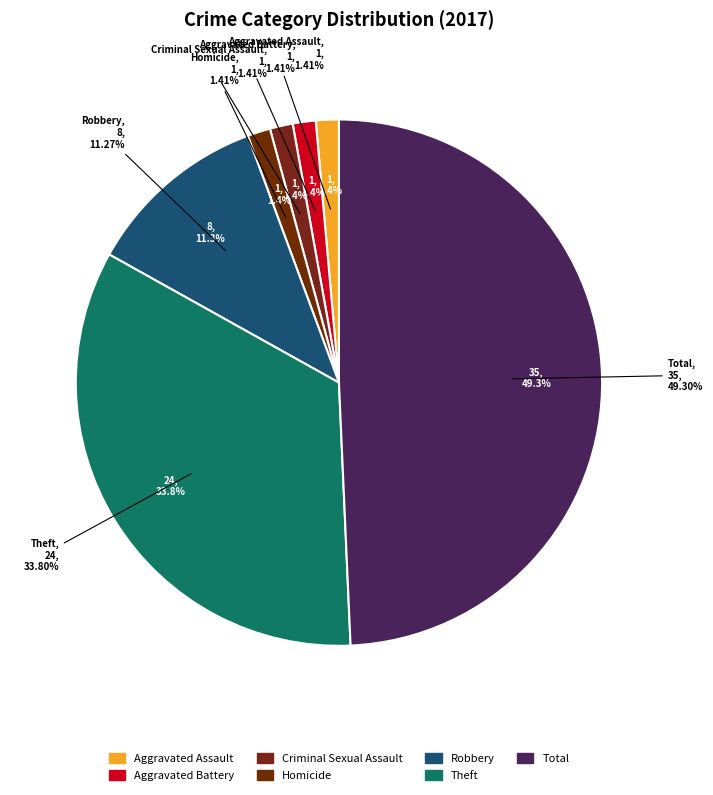

To the nearest percent, what is the combined percentage of Theft and Homicide?

35%